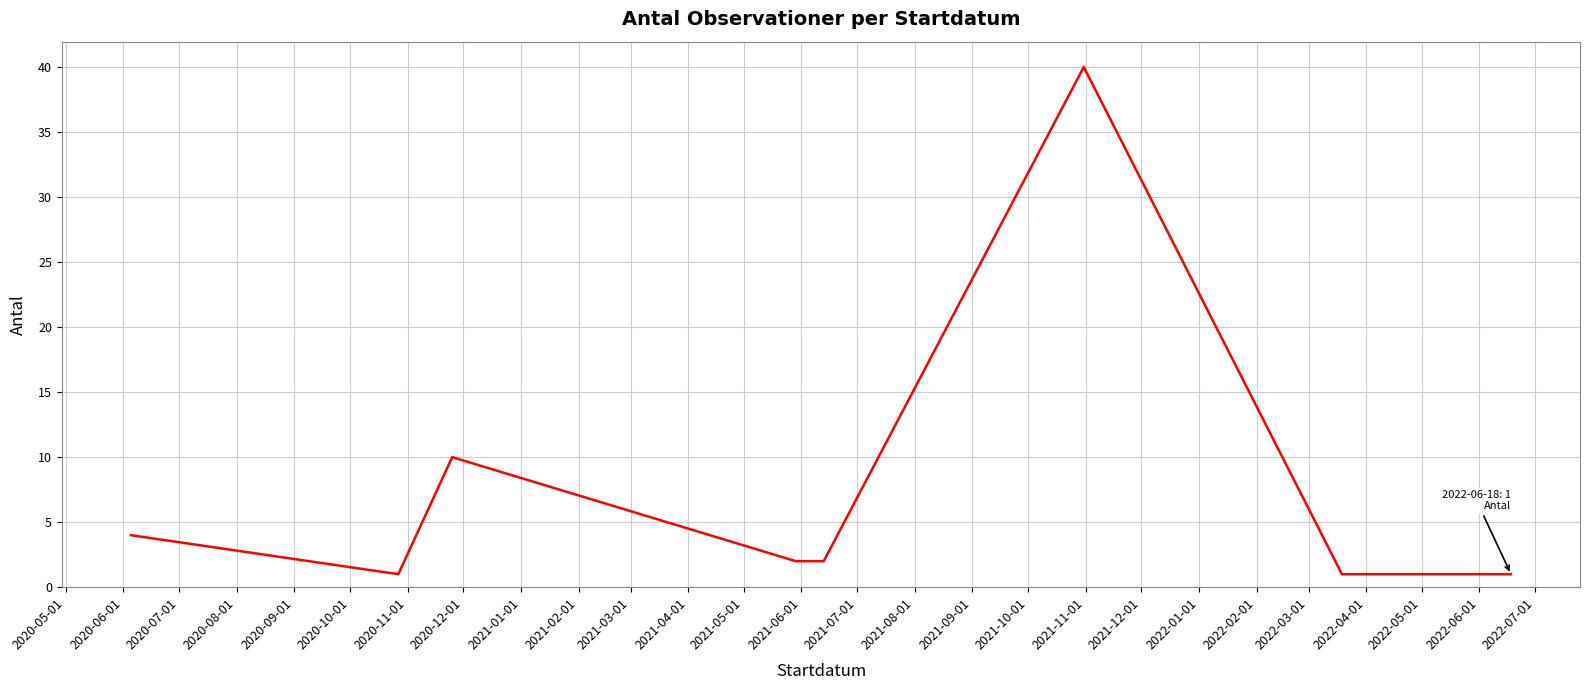

Count the number of data series in this chart.

1